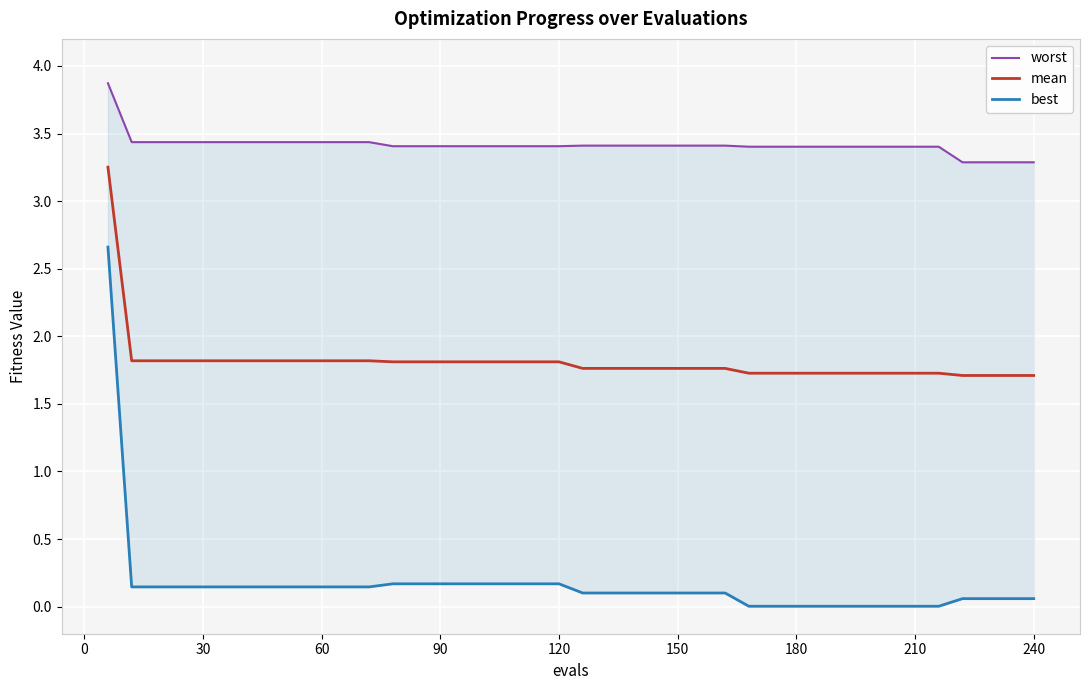

What is the lowest value of the mean series?

1.7